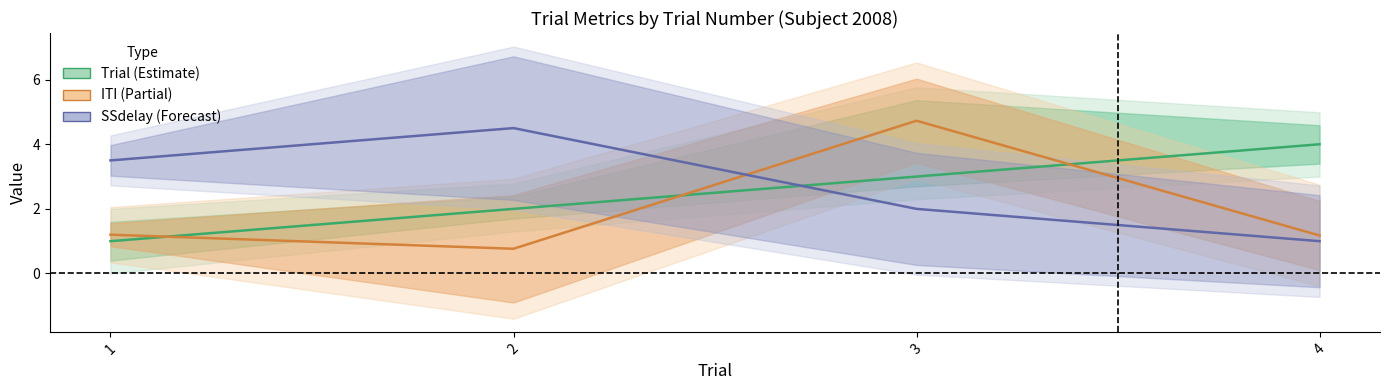

List the series in order of their peak value, lowest first.

Trial, SSdelay, ITI